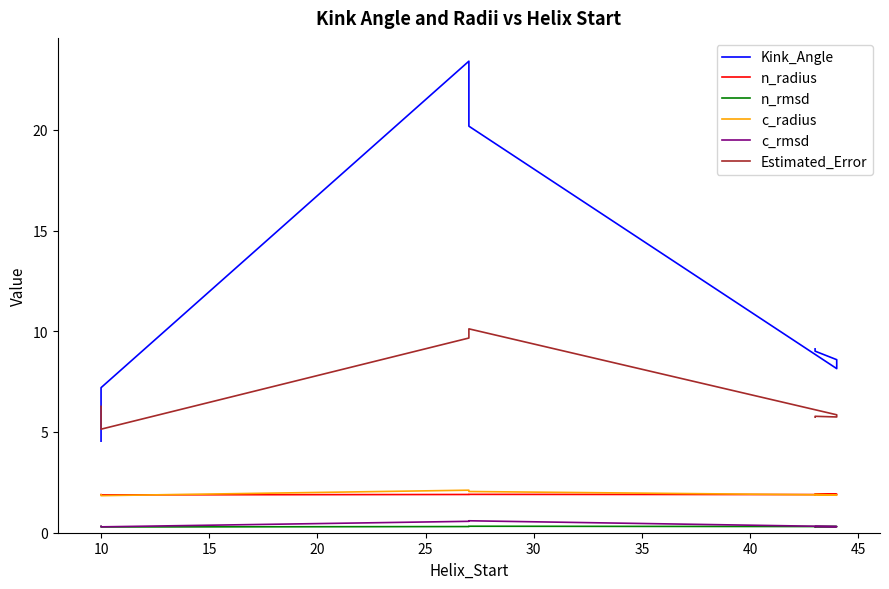

True or false: c_rmsd and n_rmsd intersect in this chart.

True